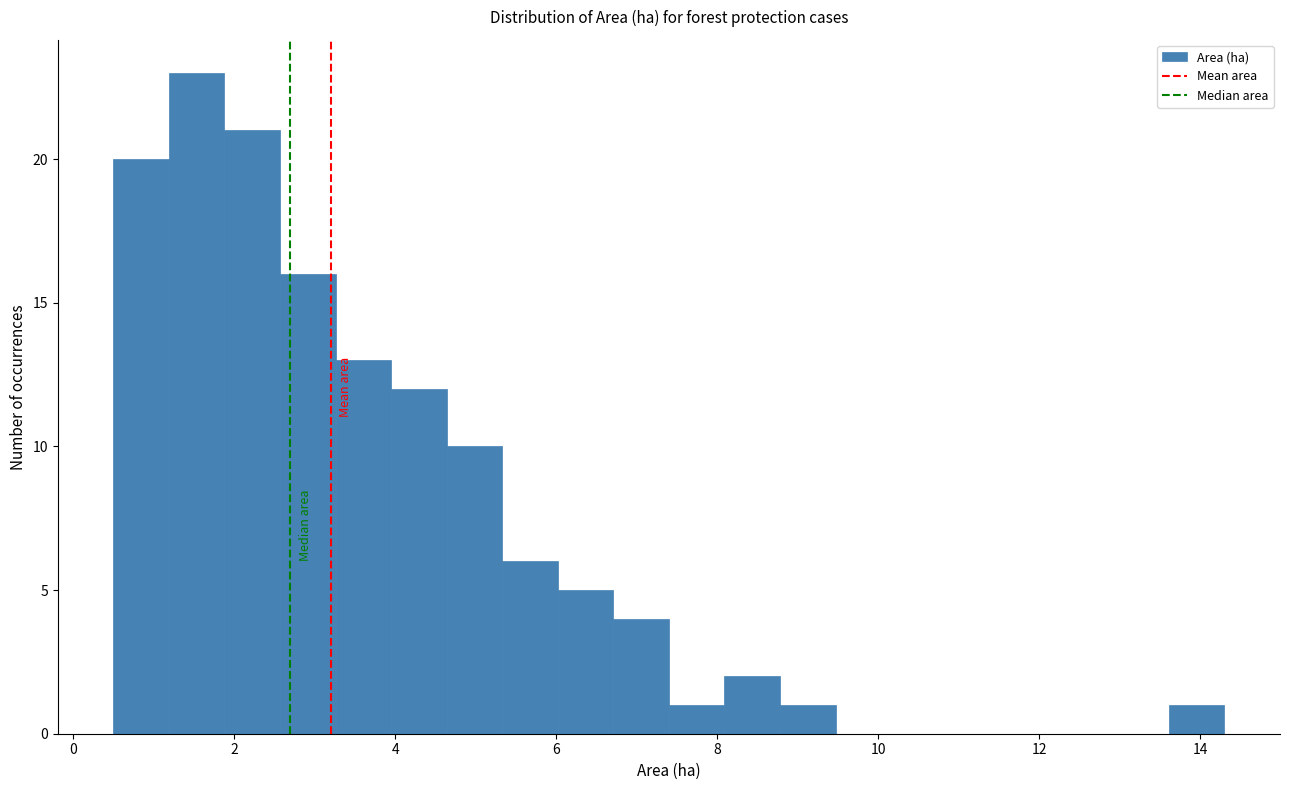

Read against the x-axis, roughly where is the centre of the tallest bar?

1.6